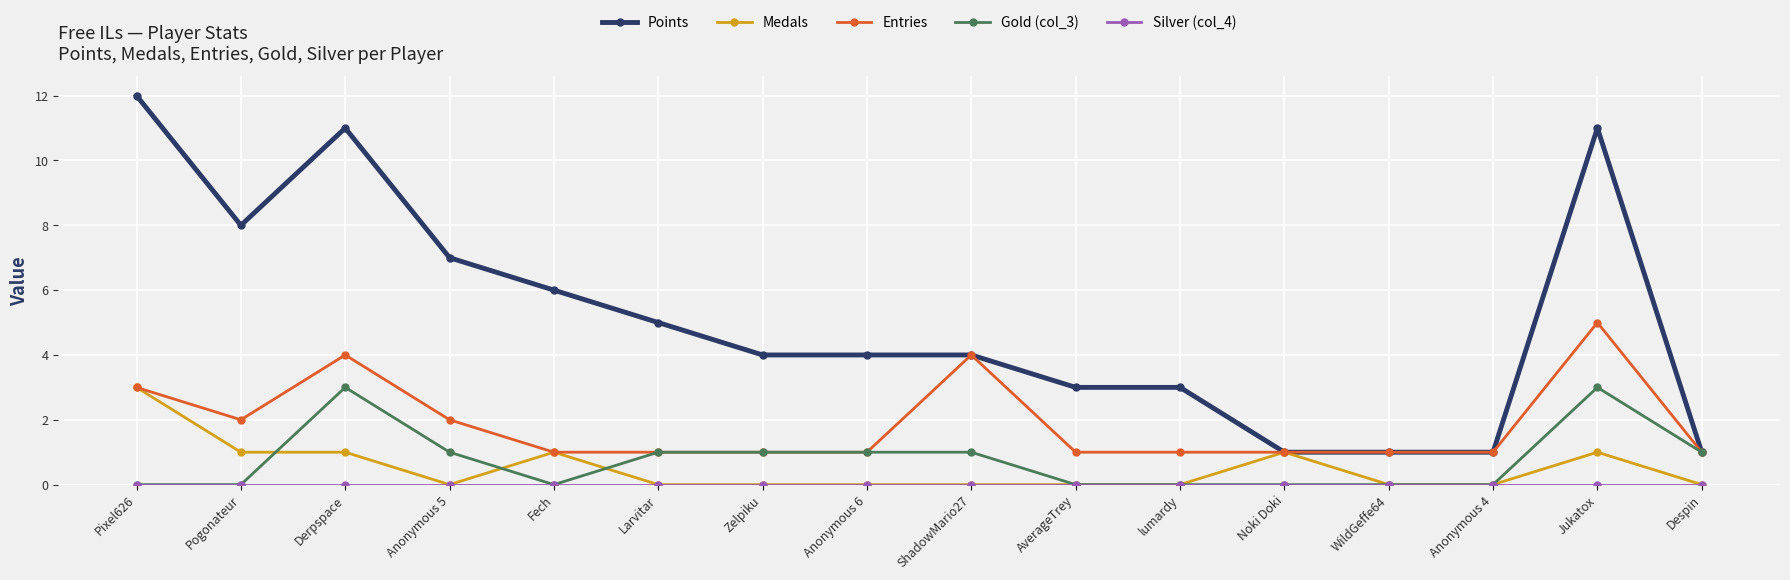

At which category does Points reach its first local peak?

Derpspace